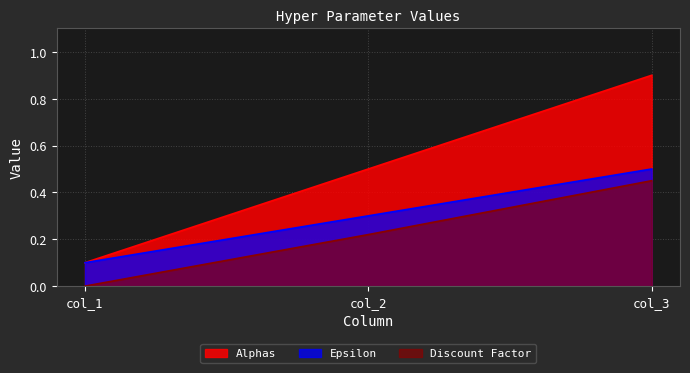

Between col_2 and col_3, which series saw the biggest shift?

Alphas